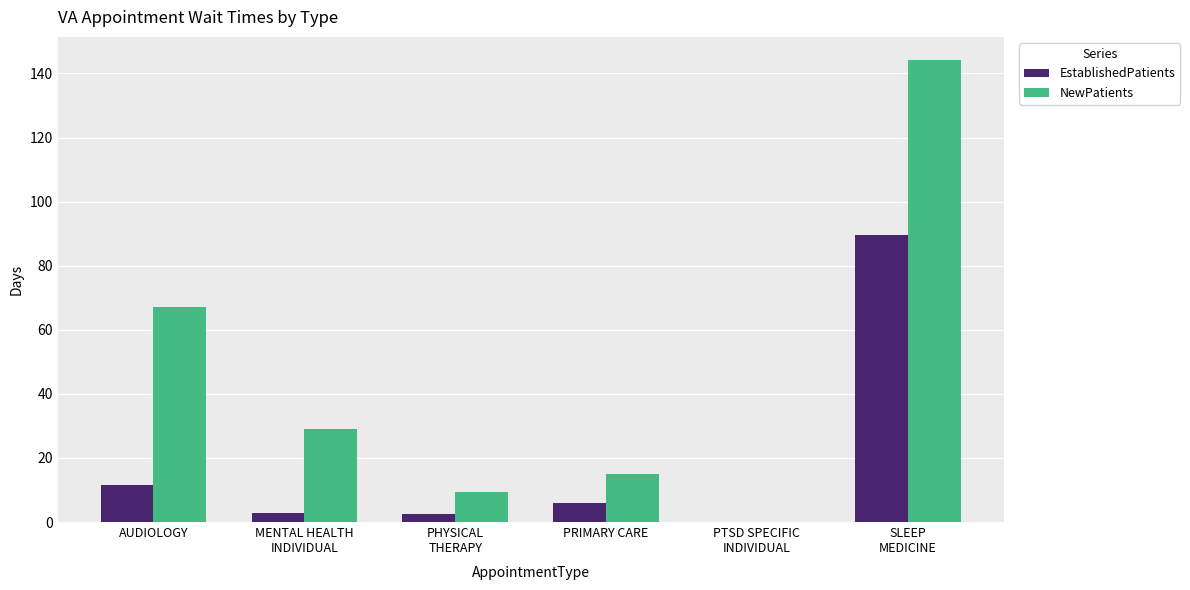

Are the bars grouped side by side (vs. stacked)?

Yes